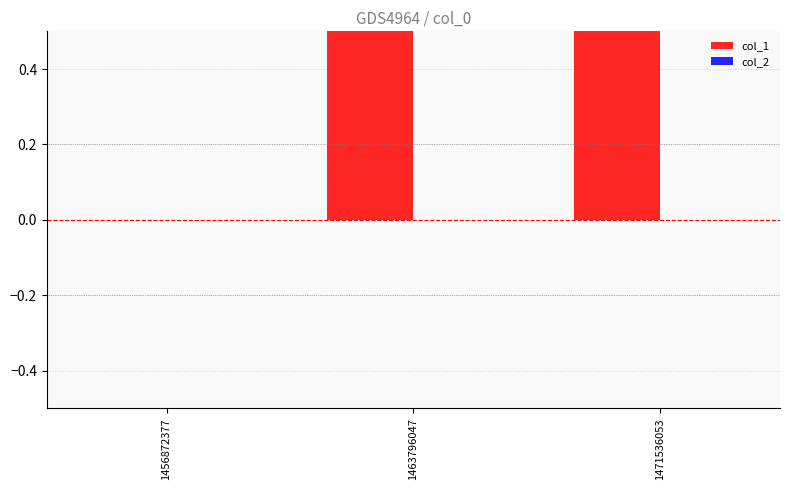

What is the difference between the highest and lowest values at 1463796047?

1